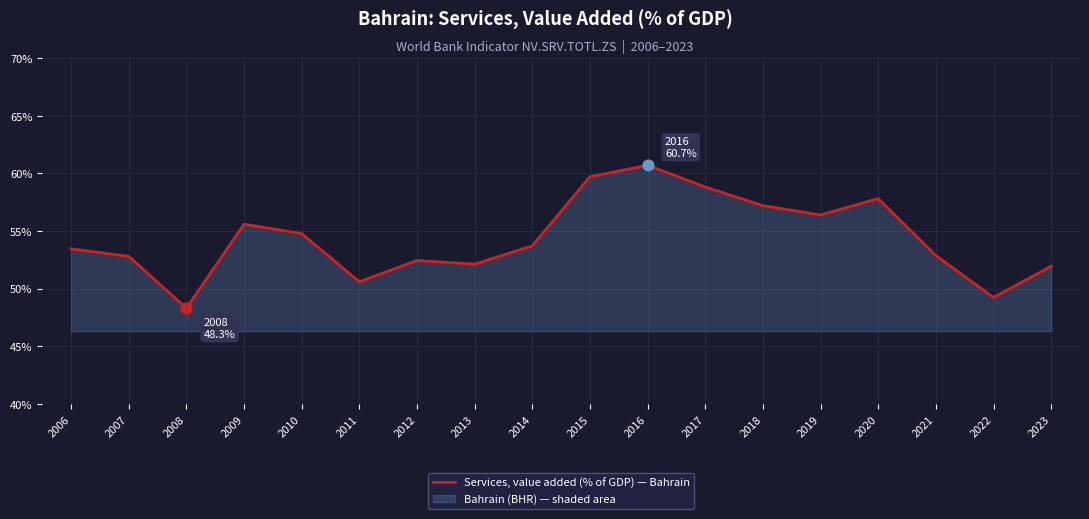

What is the change in value from 2006 to 2008?

-5.2